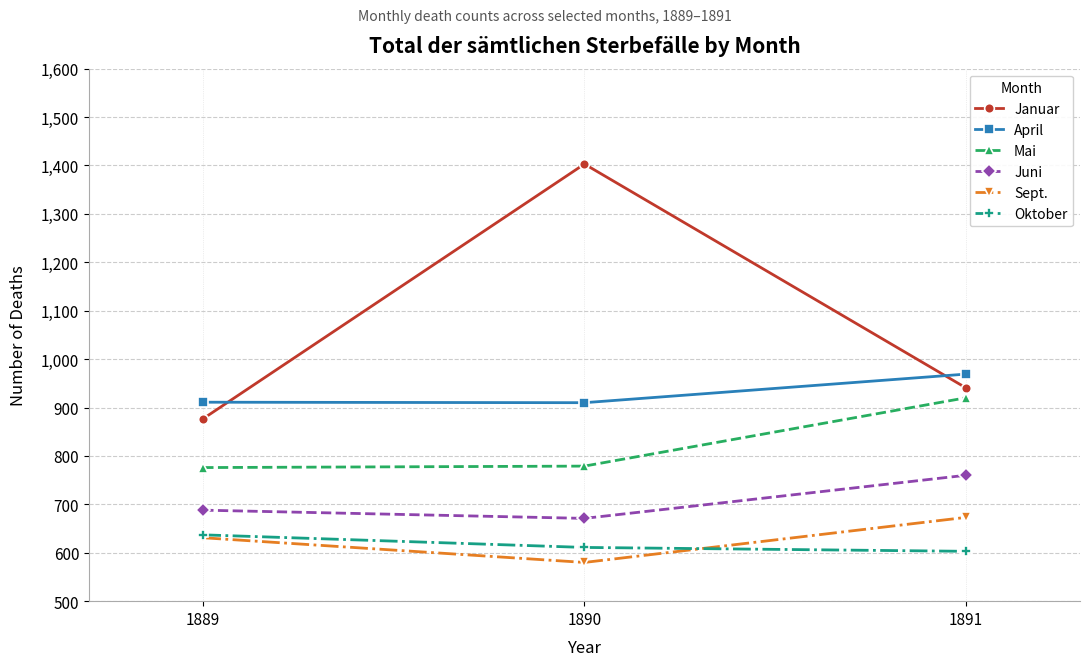

Is the value of Januar at 1889 greater than the value of Juni at 1891?

Yes